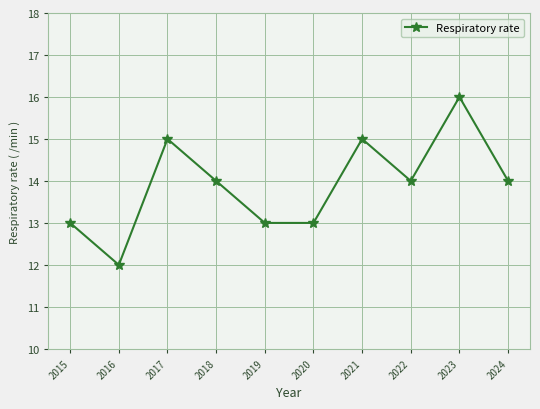

True or false: the data has more than 0 interior local peaks.

True